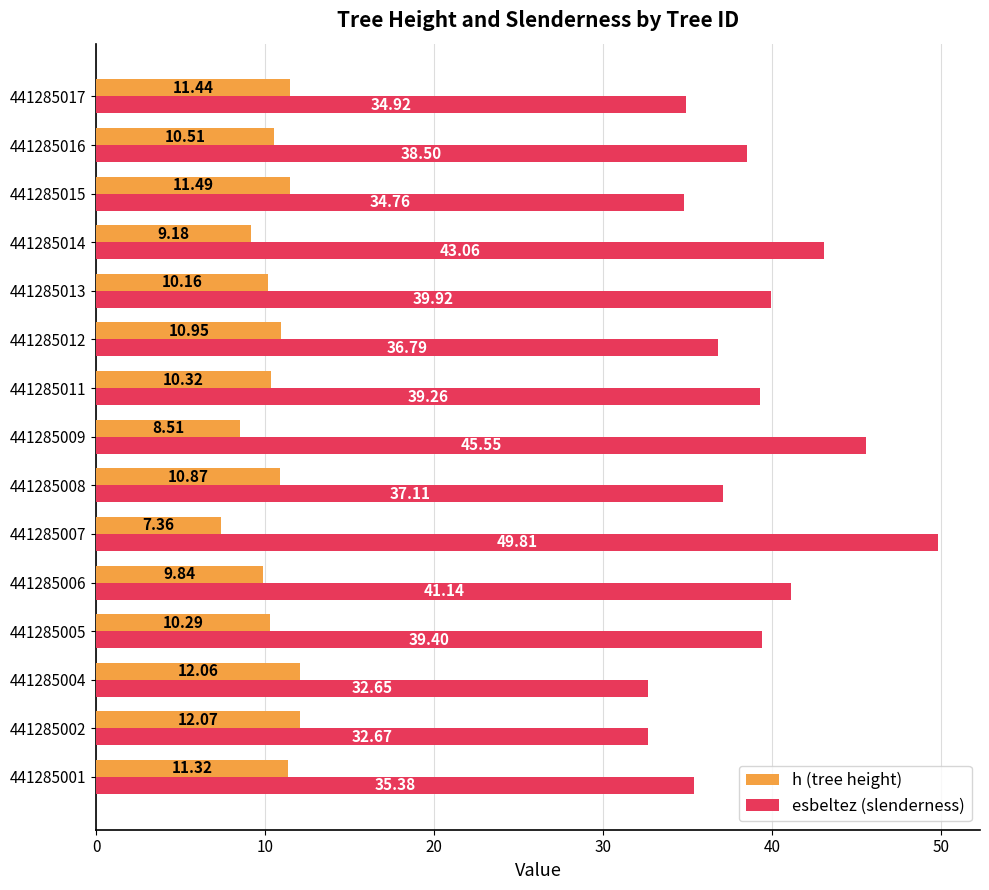

At 441285008, list the series in order from largest to smallest.

esbeltez (slenderness), h (tree height)